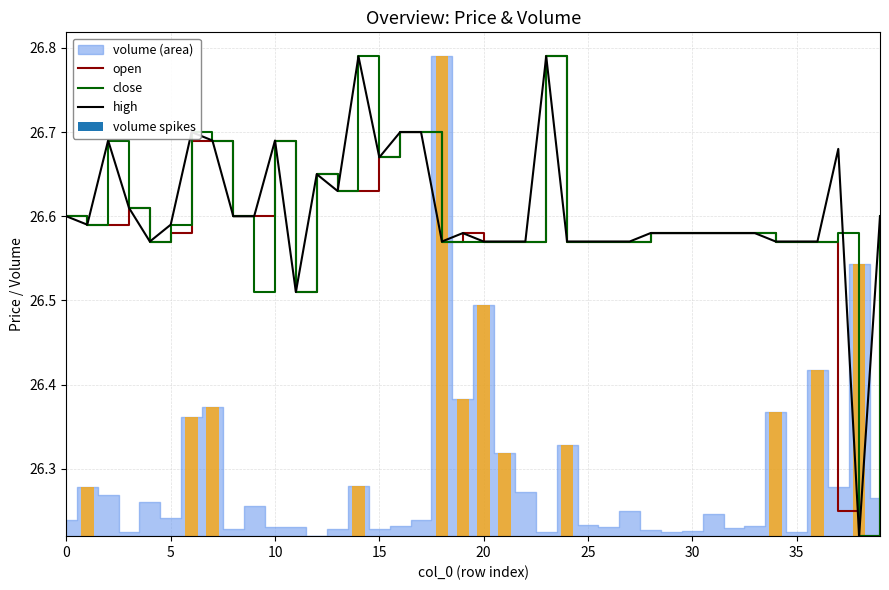

What is the smallest value displayed?

26.2